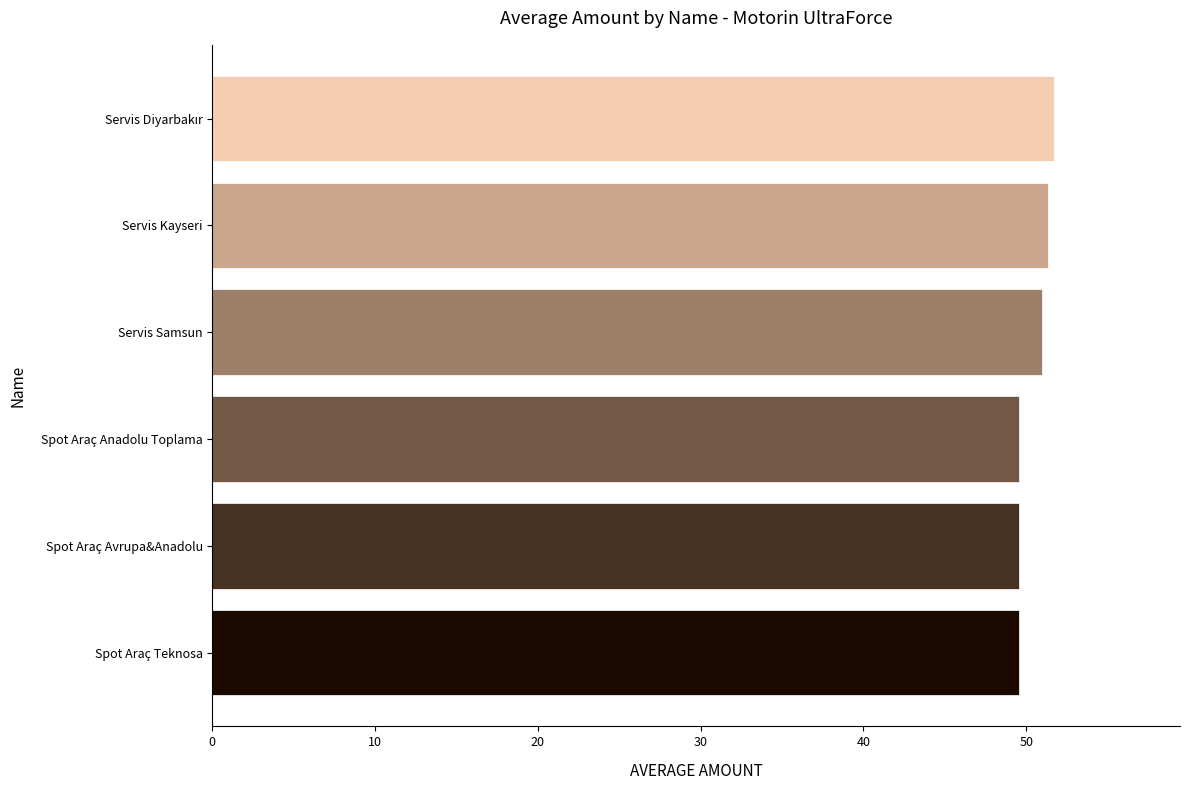

The chart shows a value of 51.4 at Servis Kayseri. True or false?

True